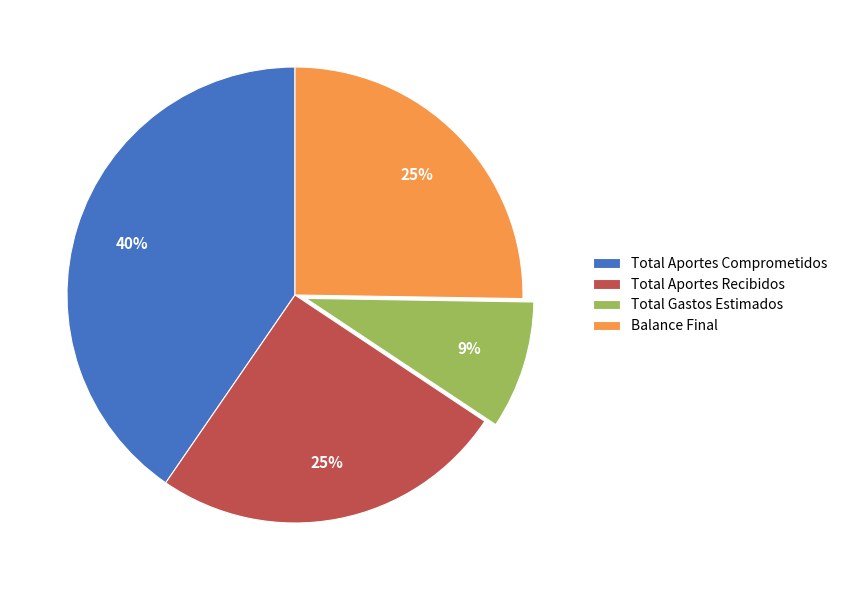

Does Total Aportes Comprometidos account for over 50% of the chart?

No